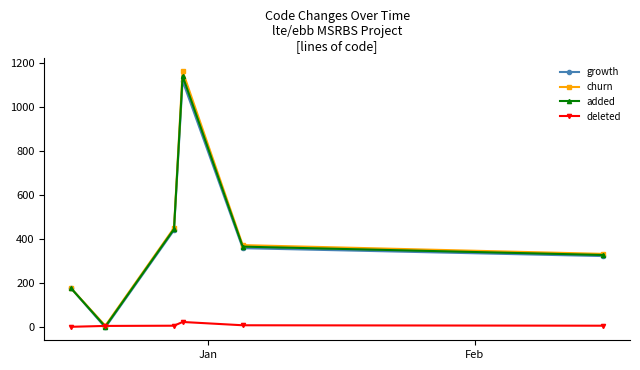

Count the number of categories in the chart.

6